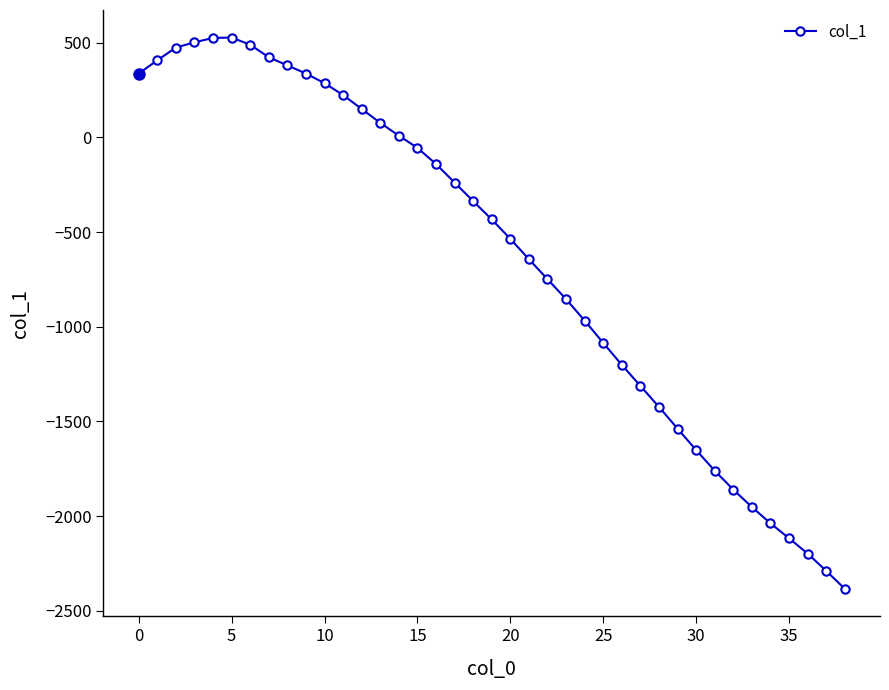

What is the smallest value displayed?

-2384